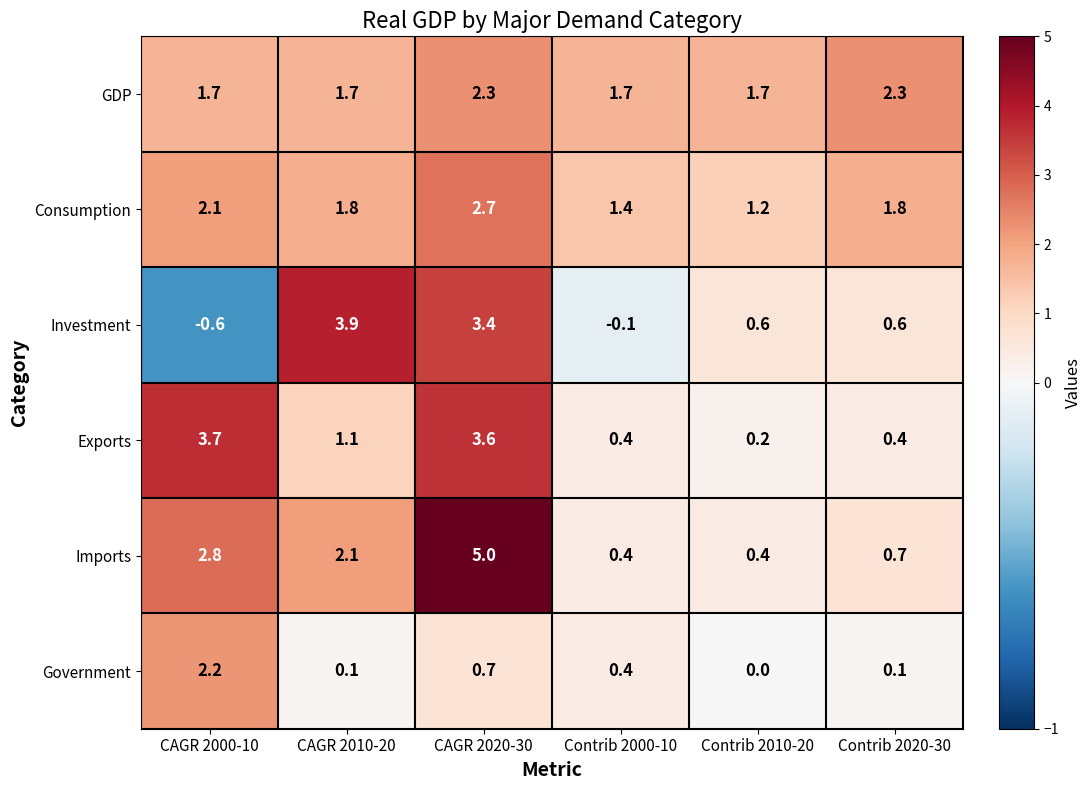

What is the total value across all series at CAGR 2010-20?

10.7